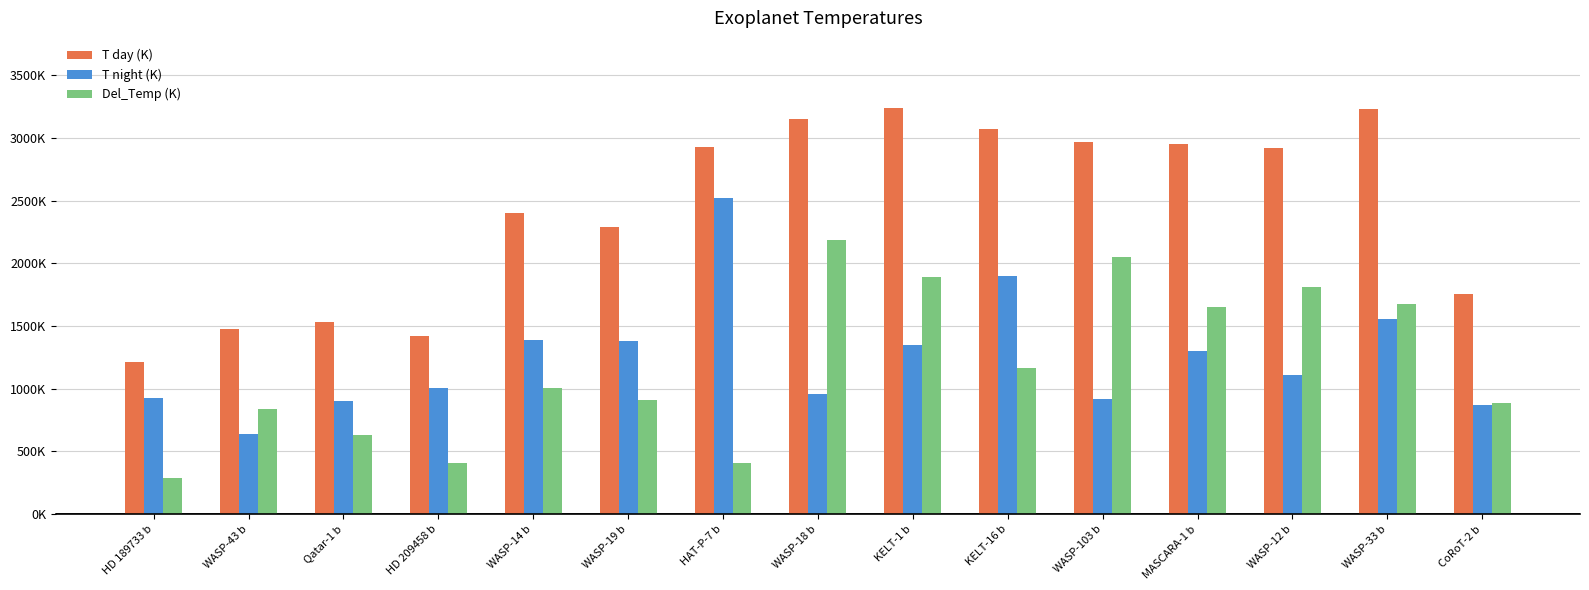

What is the approximate value of T day (K) at KELT-16 b?

3070.0